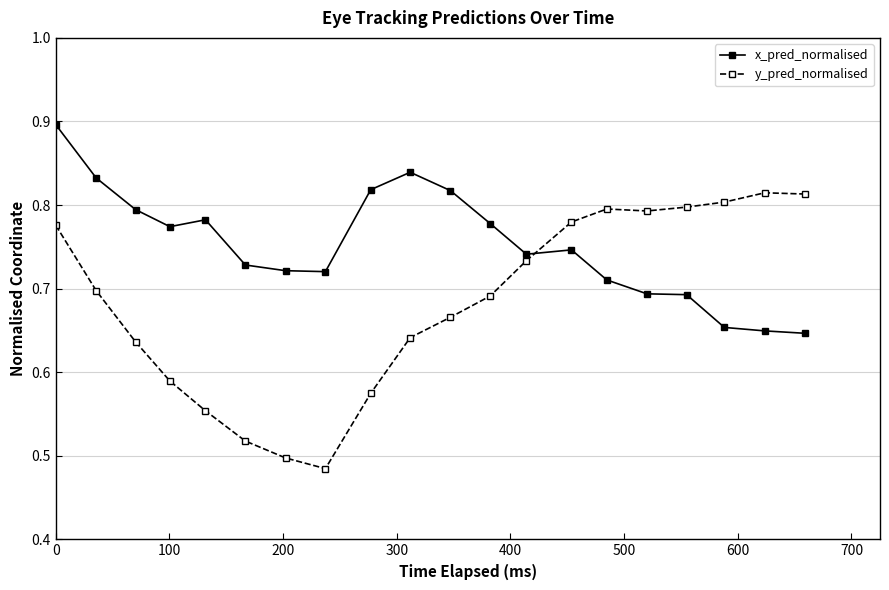

List the series in order of their overall mean, lowest first.

y_pred_normalised, x_pred_normalised